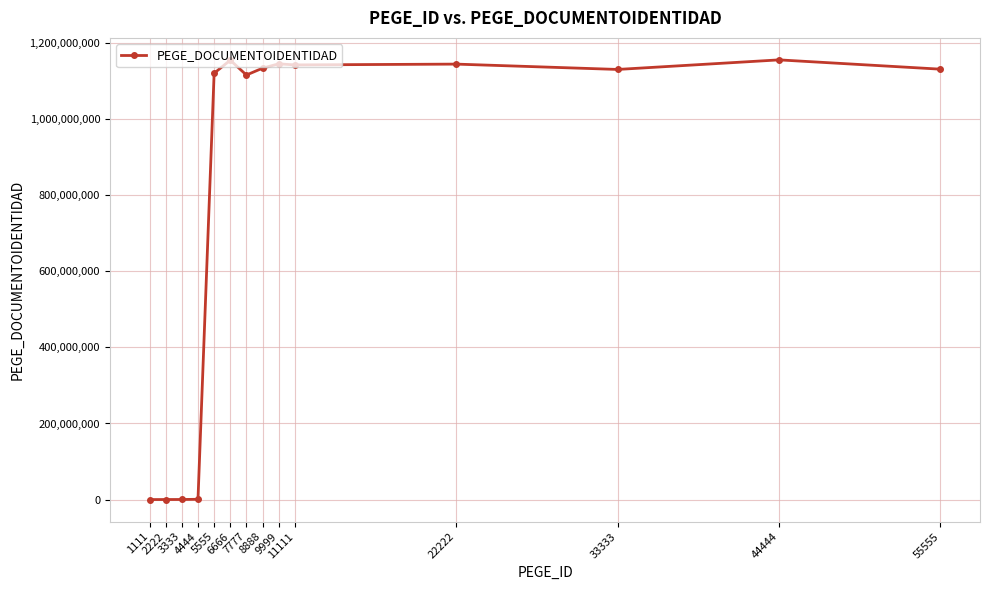

Count the number of categories in the chart.

14